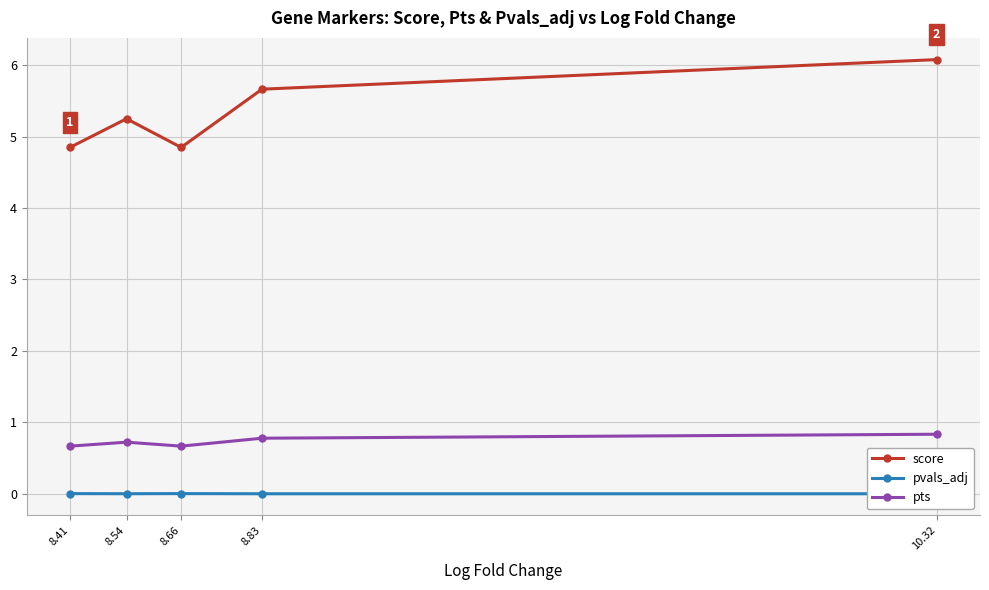

Which series has the largest range (max minus min)?

score